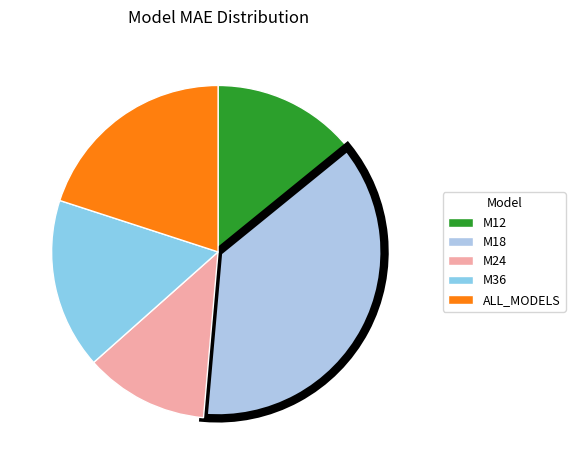

Is it true that M36 is 17% of the pie?

True